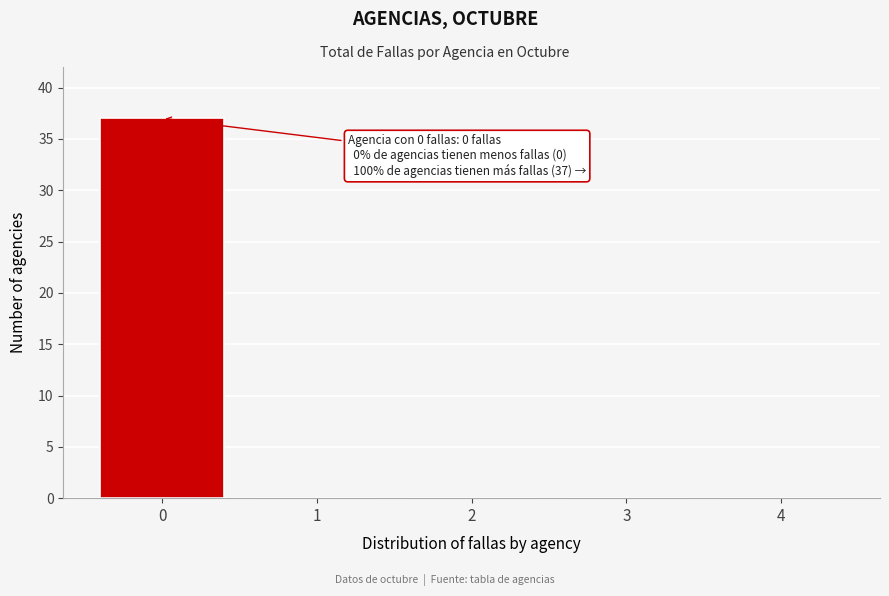

Reading left to right, list all the values displayed in this chart.

0=37	1=0	2=0	3=0	4=0